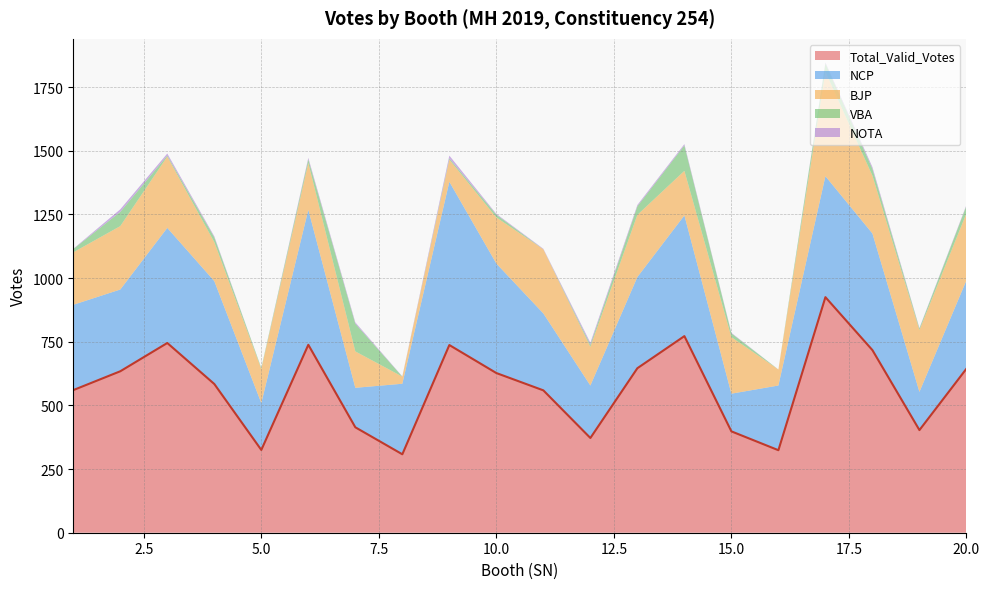

At 9, list the series in order from smallest to largest.

VBA, NOTA, BJP, NCP, Total_Valid_Votes